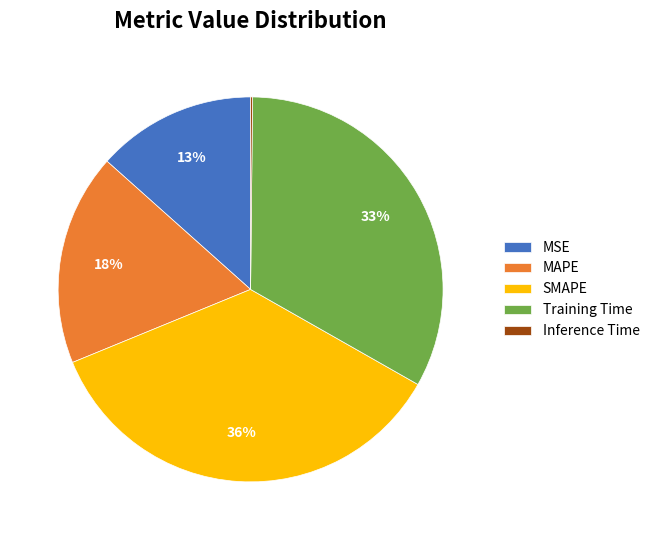

Is the sum of MAPE and Training Time greater than half?

Yes